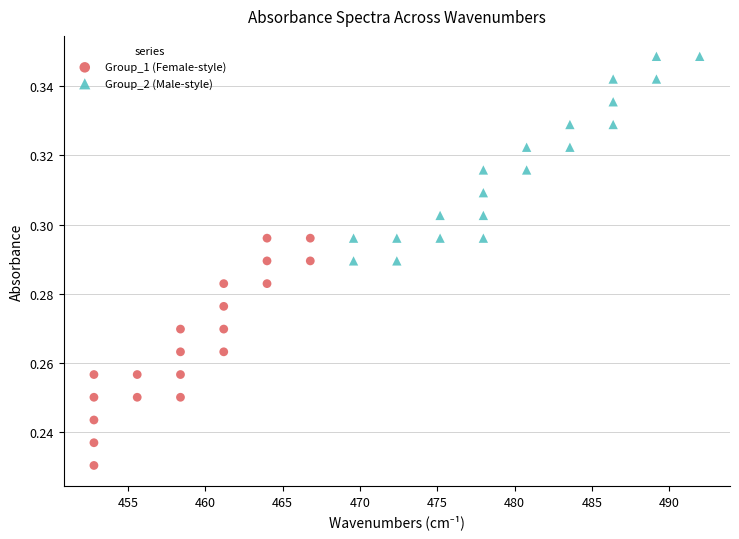

Which series has the largest Y range (max minus min)?

Group_1 (Female-style)